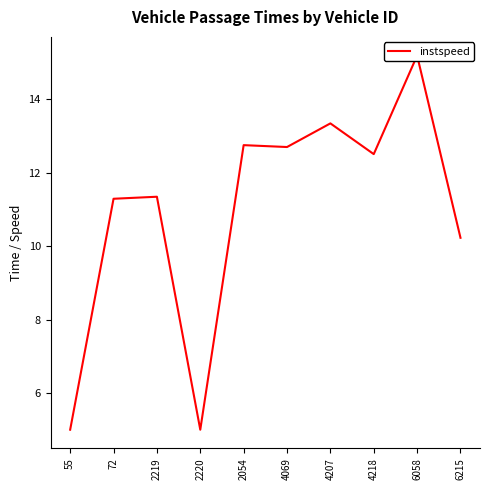

What is the average value?

10.9